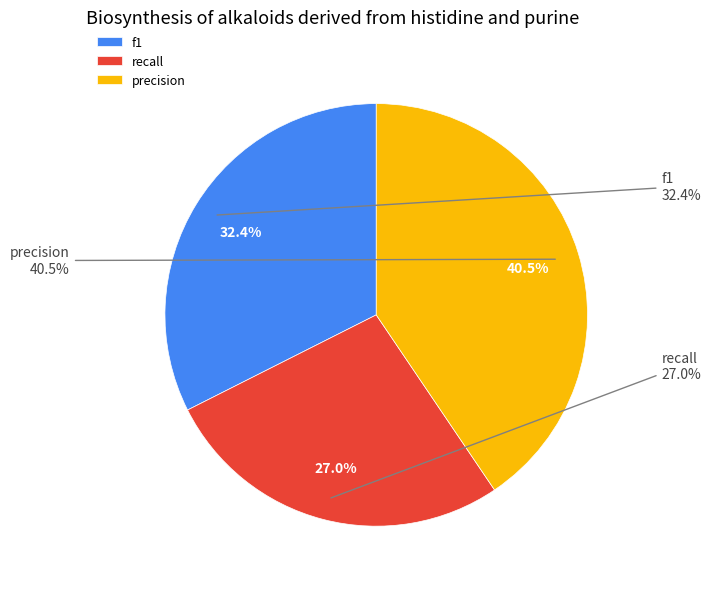

Count the number of slices in the pie.

3